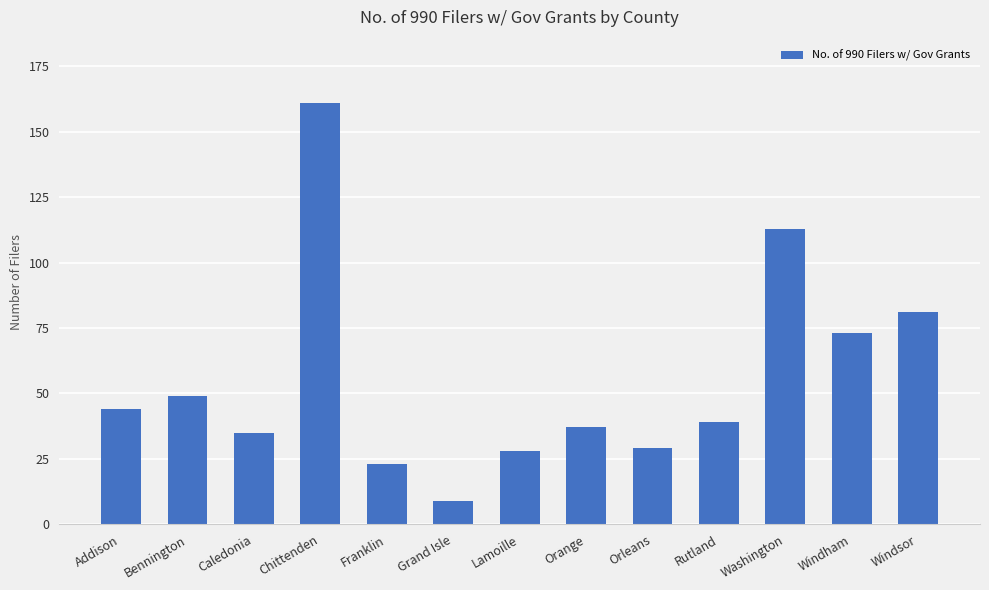

What is the greatest value displayed?

161